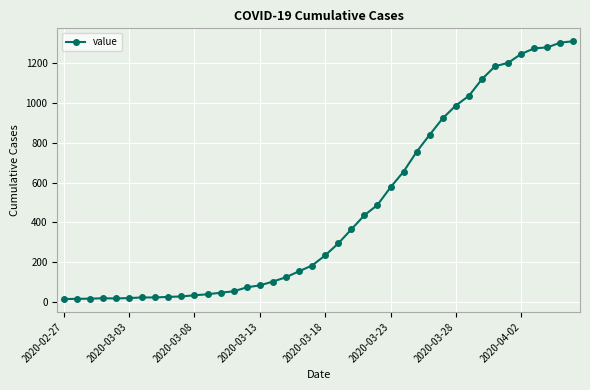

What is the maximum value shown in the chart?

1312